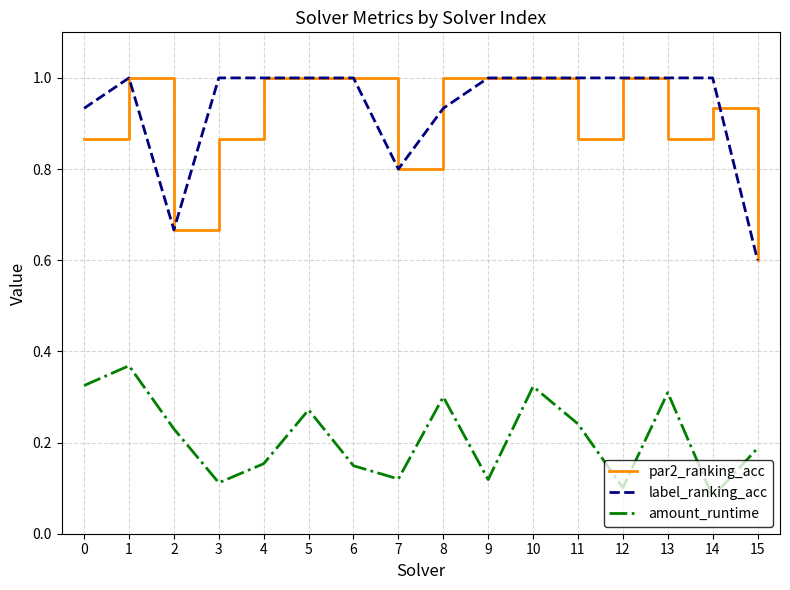

At which category is the sum across all series the highest?

1